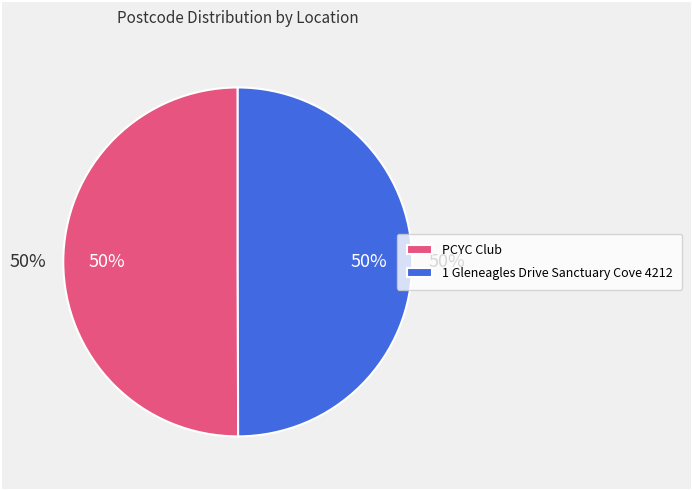

What is the ratio of the value at 1 Gleneagles Drive Sanctuary Cove 4212 to the value at PCYC Club?

1.0